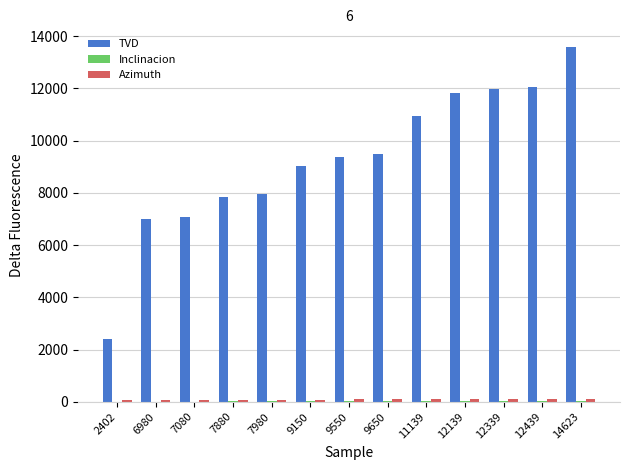

What is the spread (max minus min) of values at 7880?

7834.5